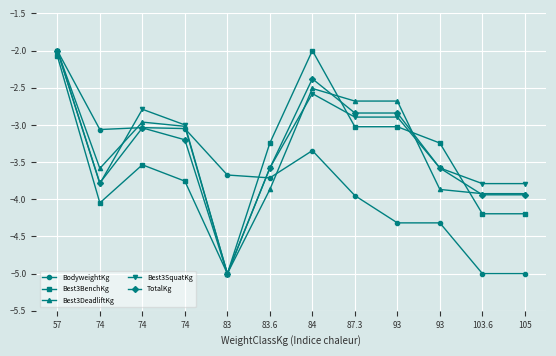

Which category has the highest value in the BodyweightKg series?

57